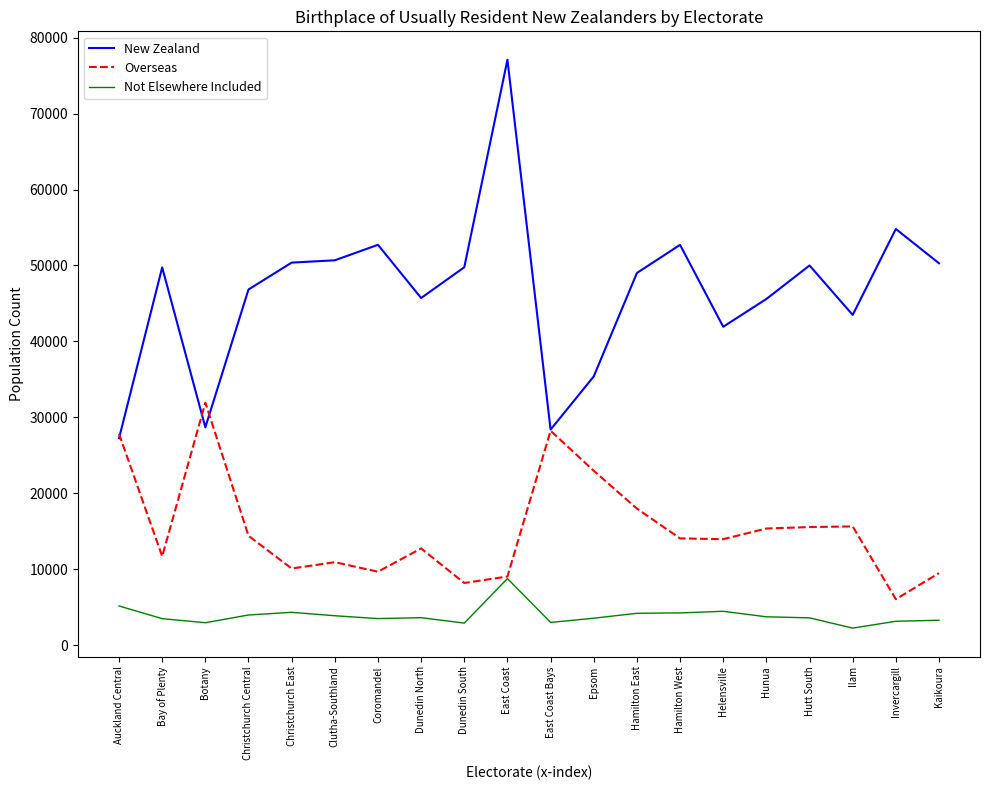

What is the approximate value of New Zealand at Coromandel, to the nearest 50?

52700